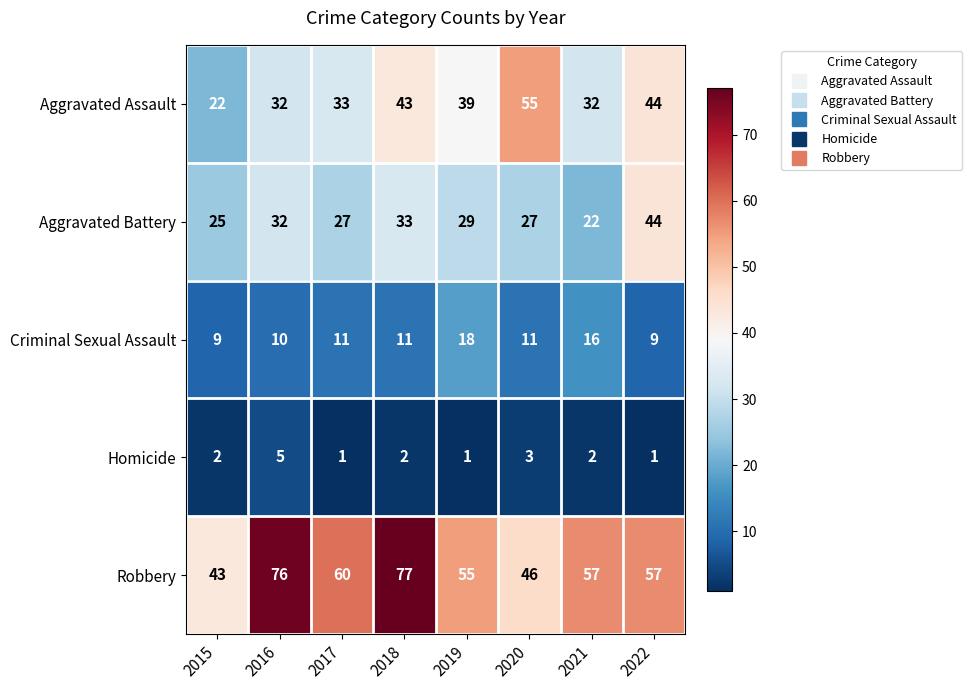

What is the greatest value displayed?

77